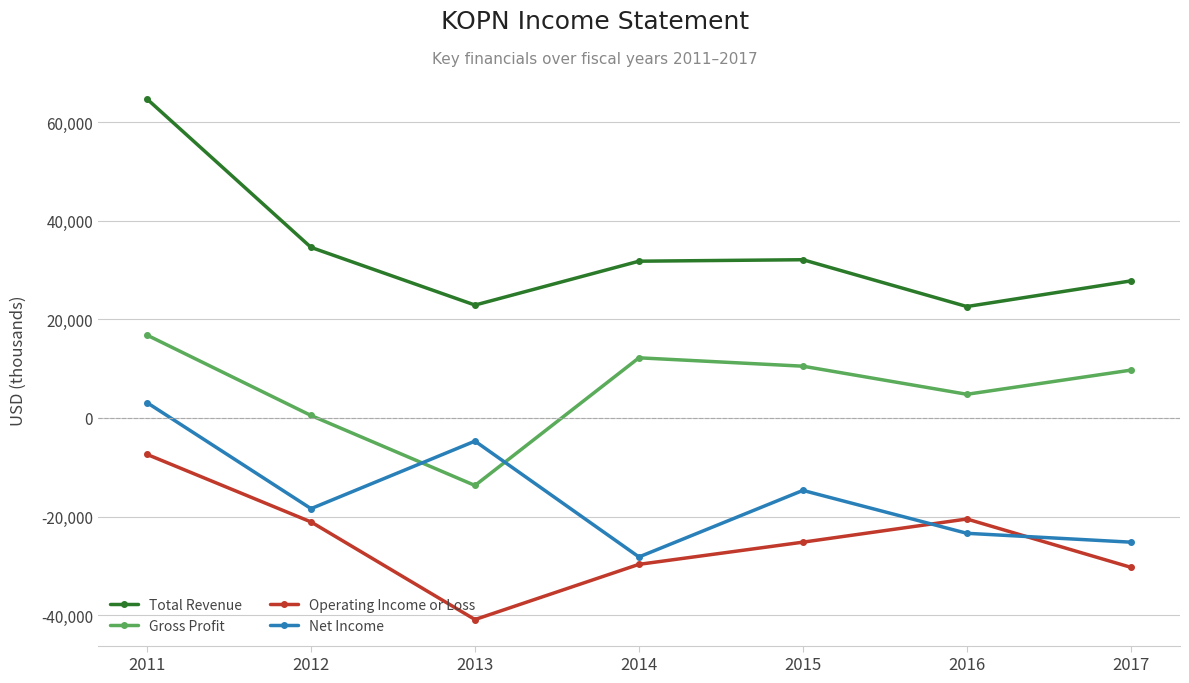

Which category has the highest value in the Total Revenue series?

2011